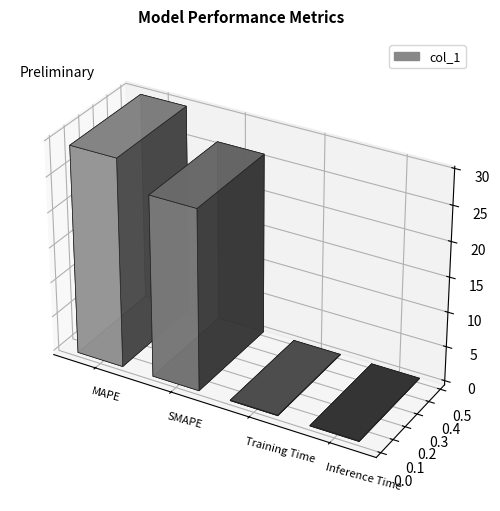

What is the change in value from MAPE to Inference Time?

-29.6